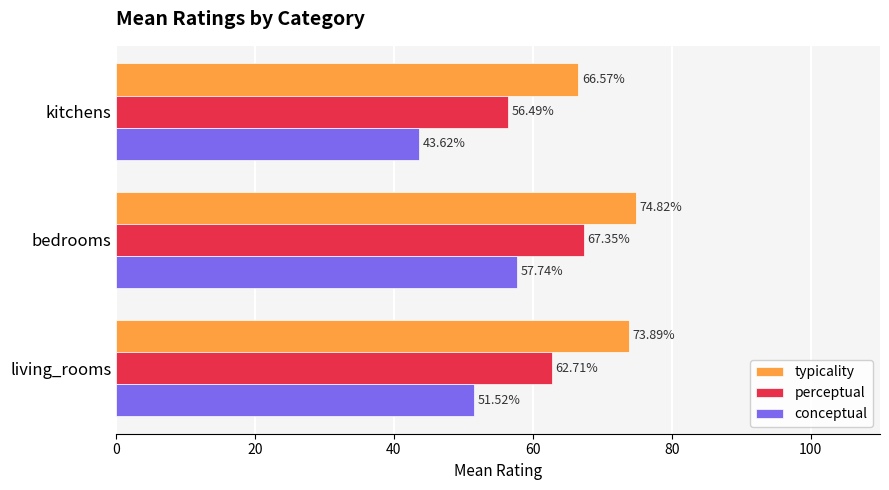

At which label is typicality closest to 70?

kitchens